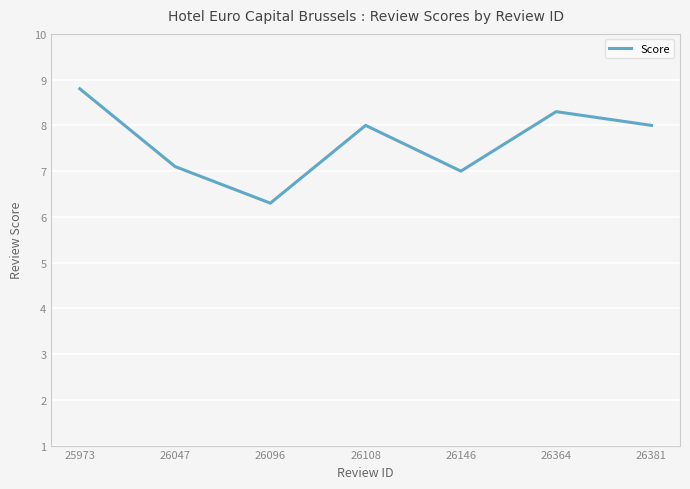

Which has a higher value, 26364 or 26108?

26364